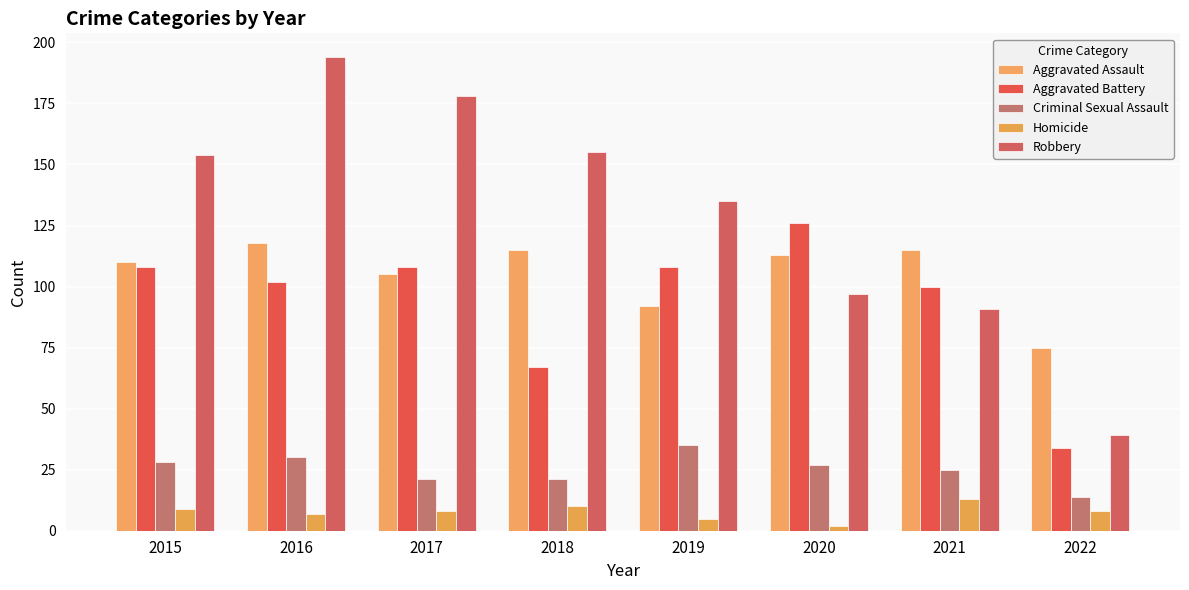

Reading left to right, transcribe all the data shown in this chart.

Aggravated Assault: 110	118	105	115	92	113	115	75
Aggravated Battery: 108	102	108	67	108	126	100	34
Criminal Sexual Assault: 28	30	21	21	35	27	25	14
Homicide: 9	7	8	10	5	2	13	8
Robbery: 154	194	178	155	135	97	91	39